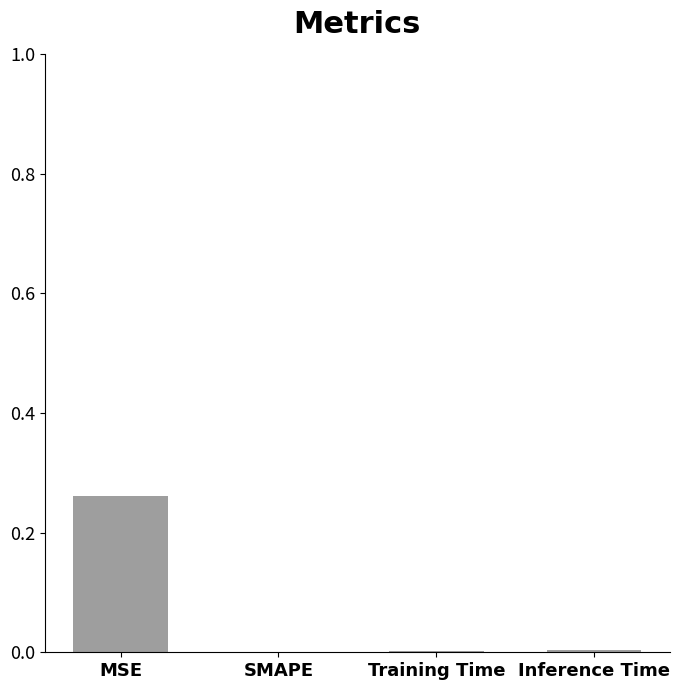

Between MSE and Inference Time, which is larger?

MSE